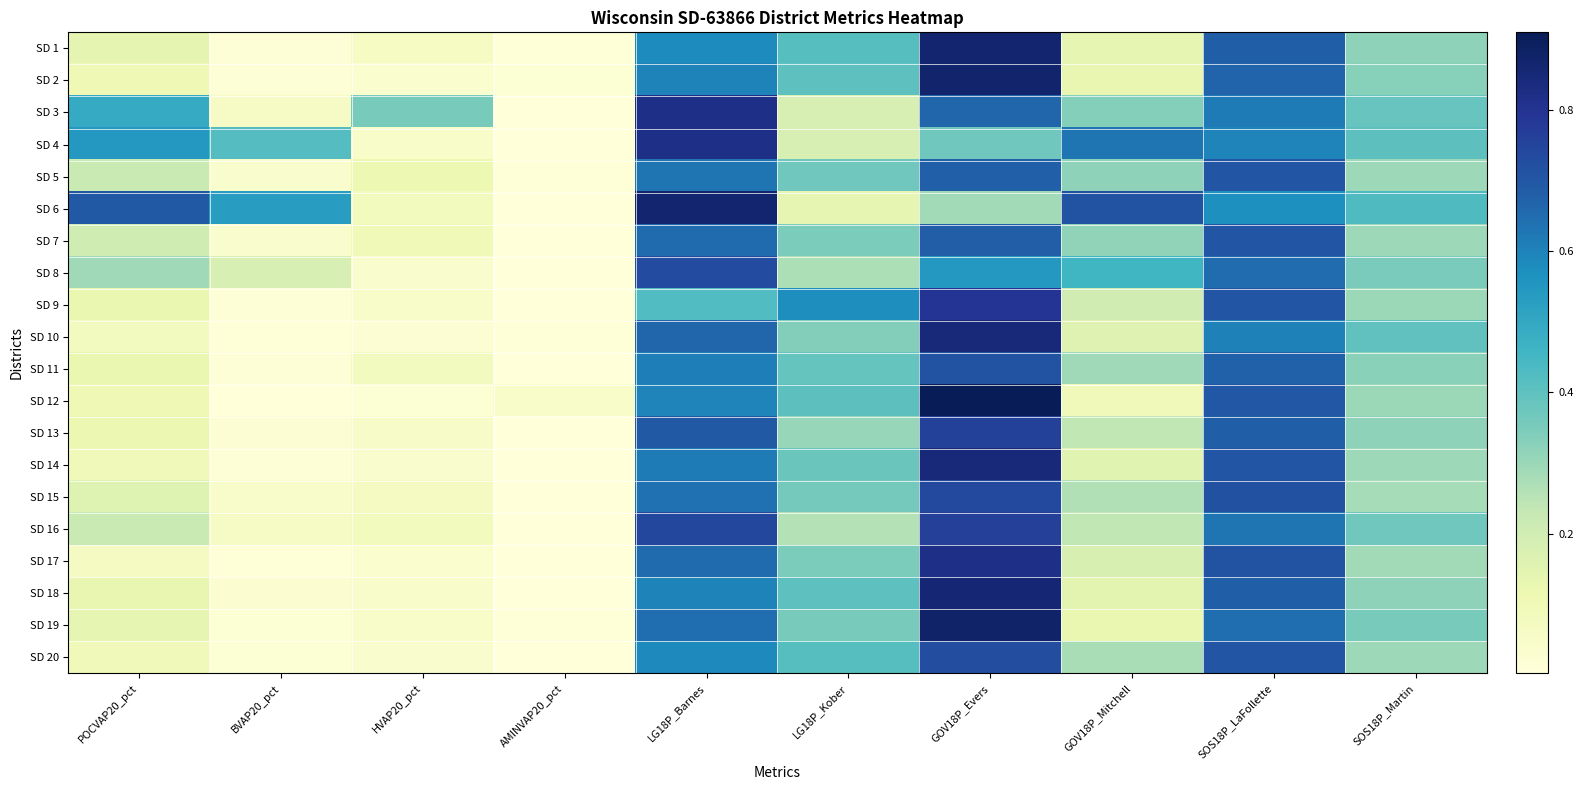

Between POCVAP20_pct and AMINVAP20_pct, which series saw the biggest shift?

SD 6